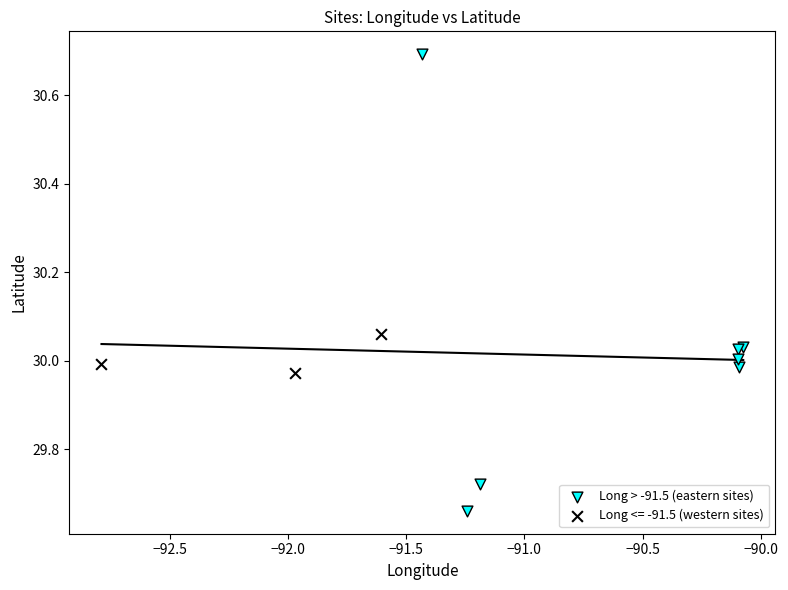

Which series has the largest Y range (max minus min)?

Long > -91.5 (eastern sites)